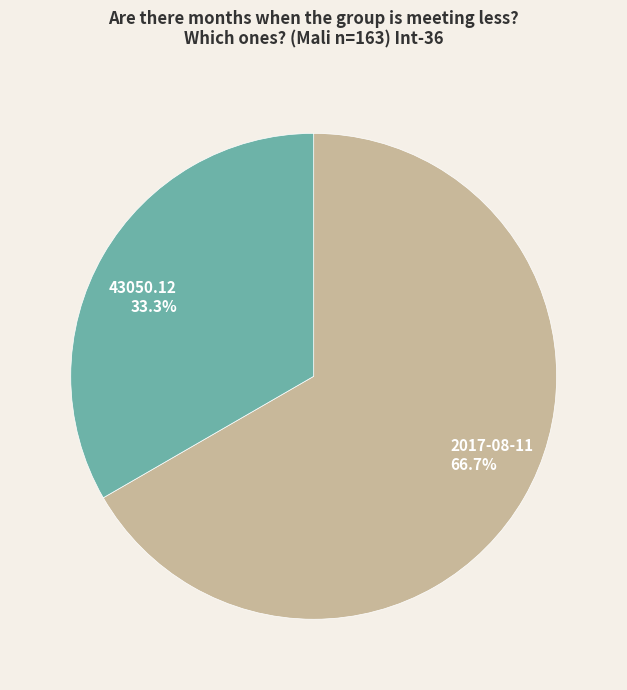

What percentage do 43050.12 and 2017-08-11 together represent?

100.0%